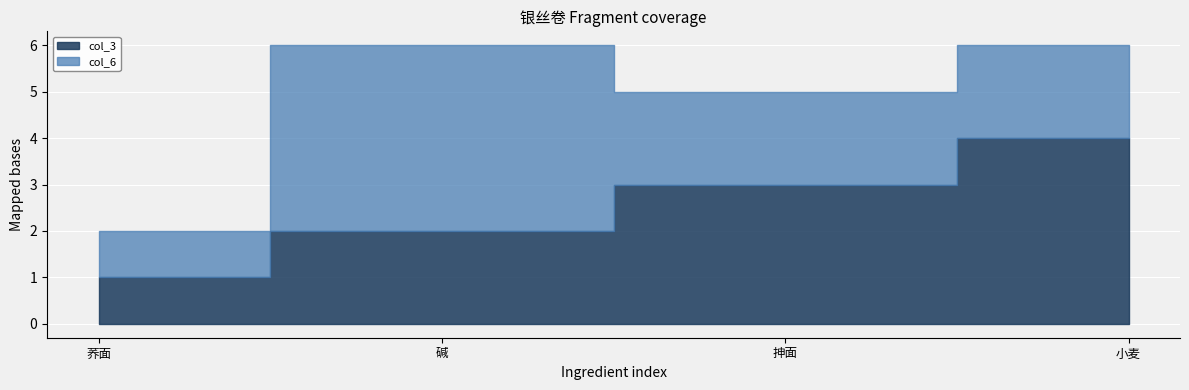

List the series in order of their peak value, highest first.

col_3, col_6